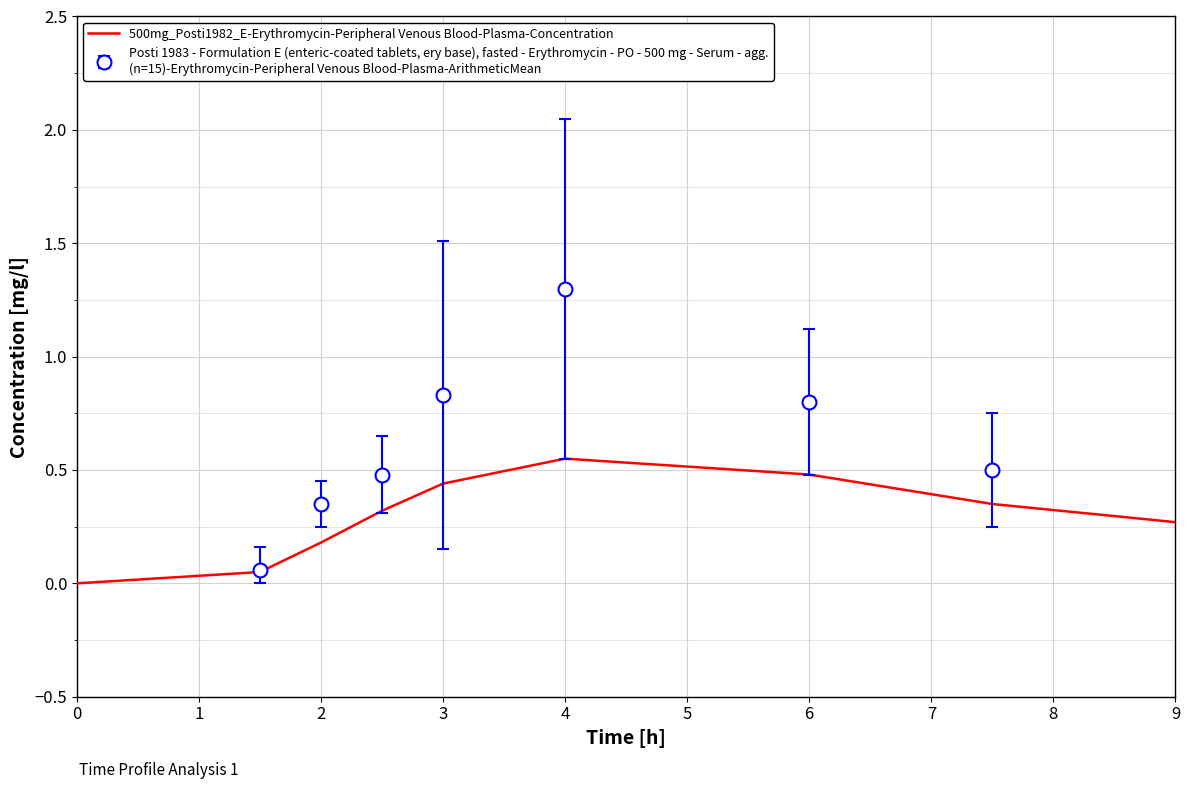

What is the sum of all values?

2.6